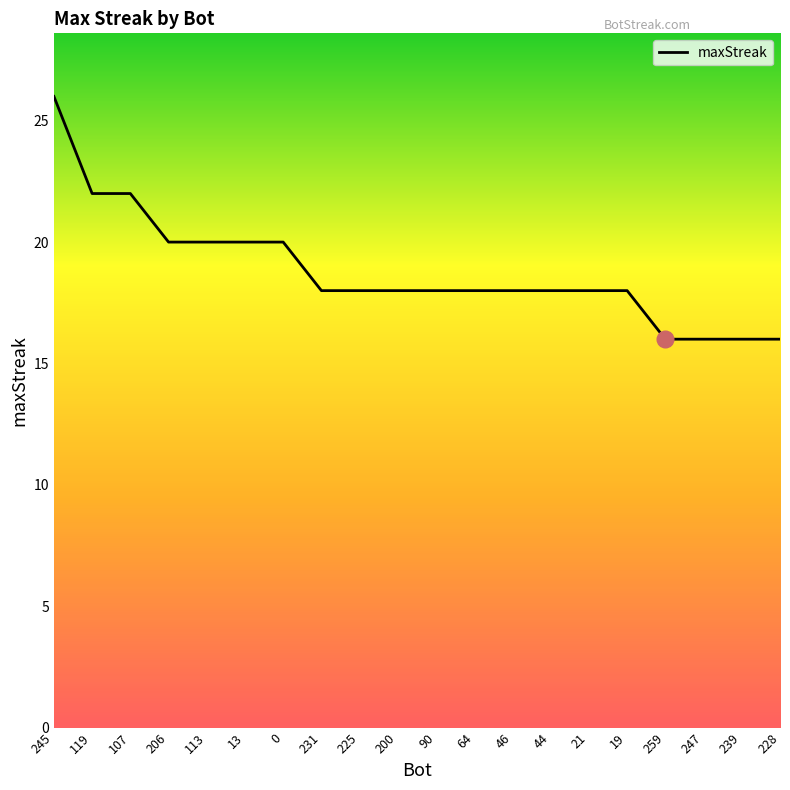

Count the values in the range 18 to 20.

13